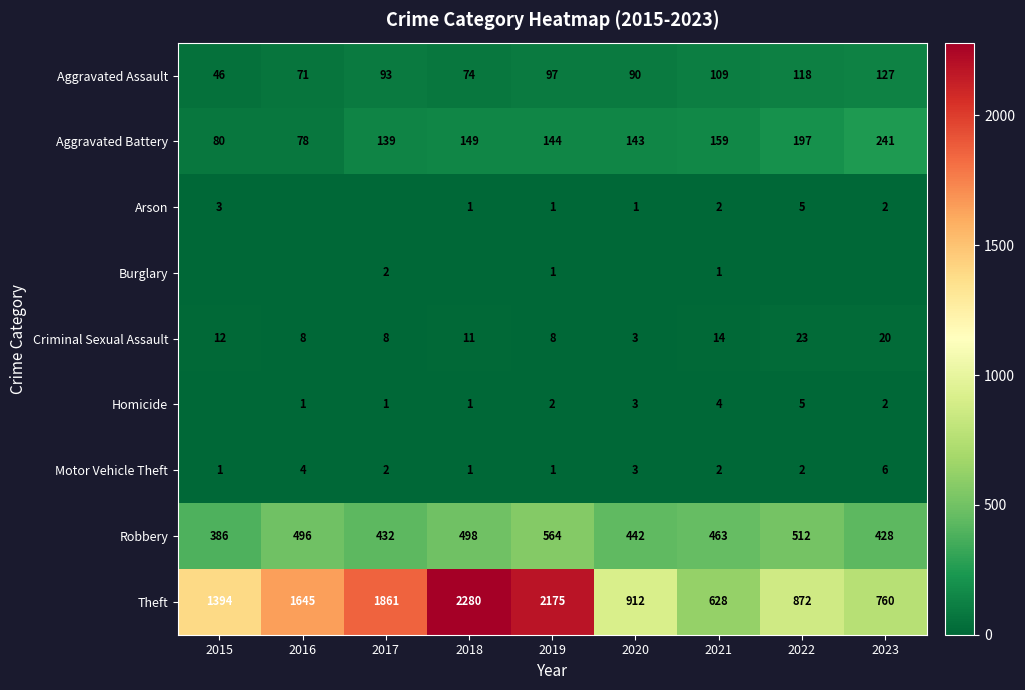

Is it true that Aggravated Battery equals 78 at 2016?

True